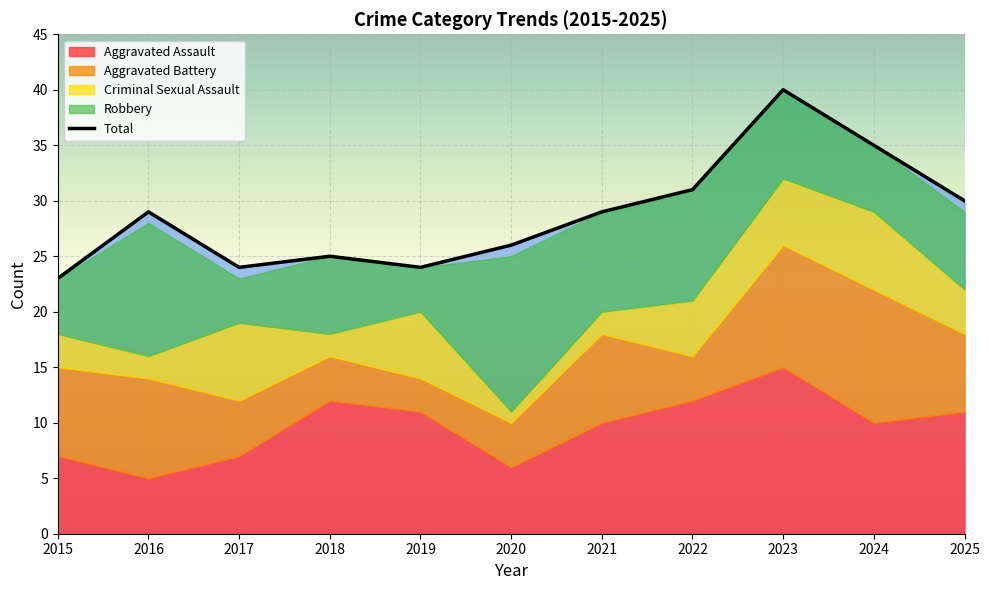

Reading left to right, list all the values displayed in this chart.

Aggravated Assault: 7	5	7	12	11	6	10	12	15	10	11
Aggravated Battery: 8	9	5	4	3	4	8	4	11	12	7
Criminal Sexual Assault: 3	2	7	2	6	1	2	5	6	7	4
Robbery: 5	12	4	7	4	14	9	10	8	6	7
Total: 23	29	24	25	24	26	29	31	40	35	30